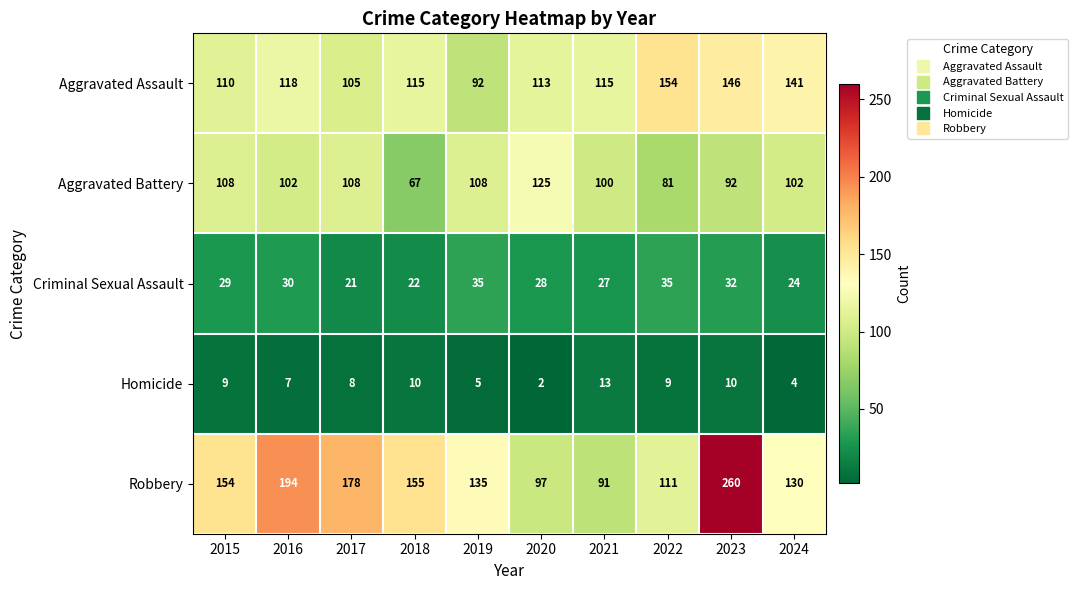

Read the Aggravated Assault value at 2022.

154